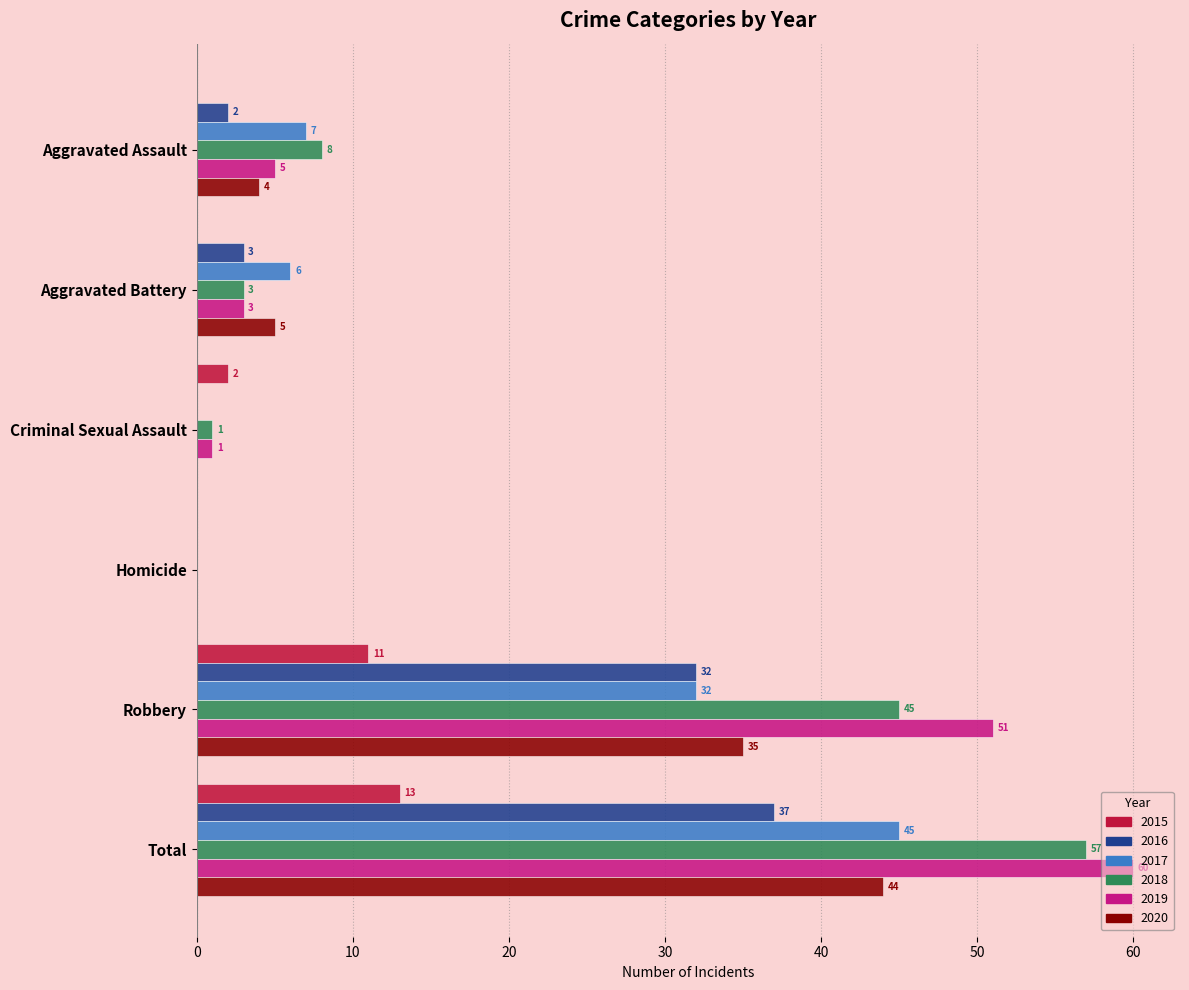

The 2018 series shows 1 at Criminal Sexual Assault. True or false?

True